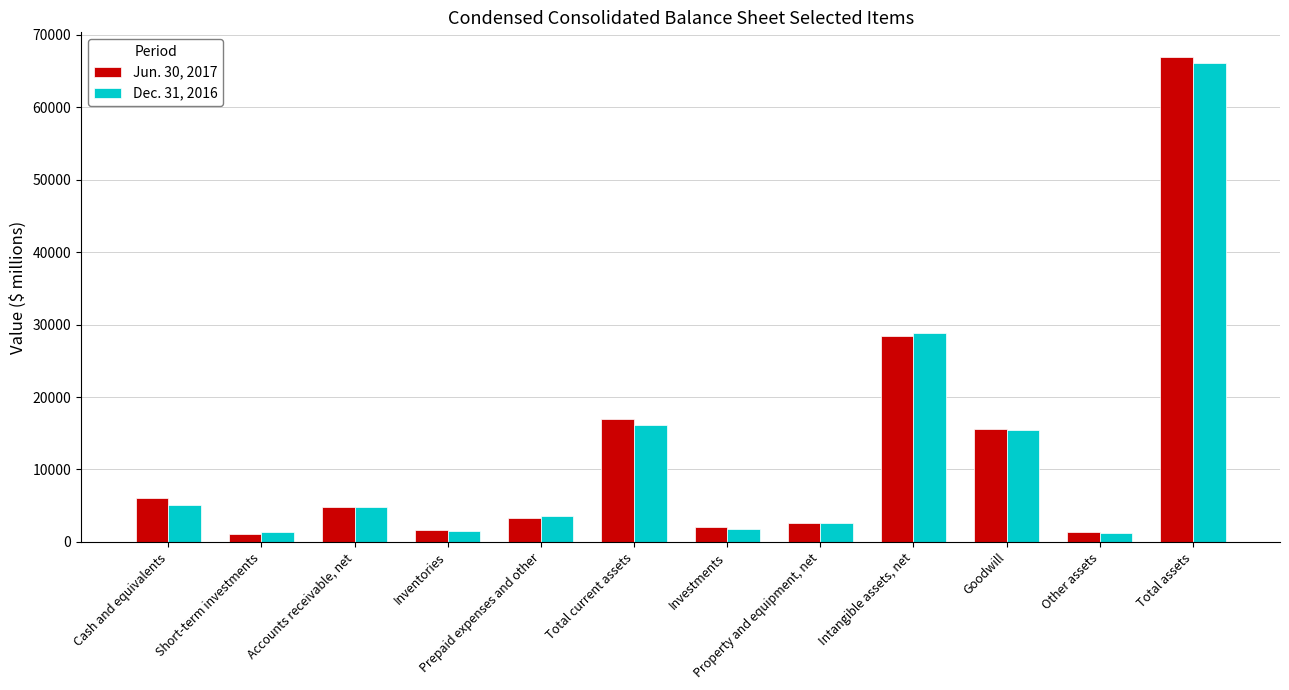

True or false: Dec. 31, 2016 has a value of 7579 at Accounts receivable, net.

False